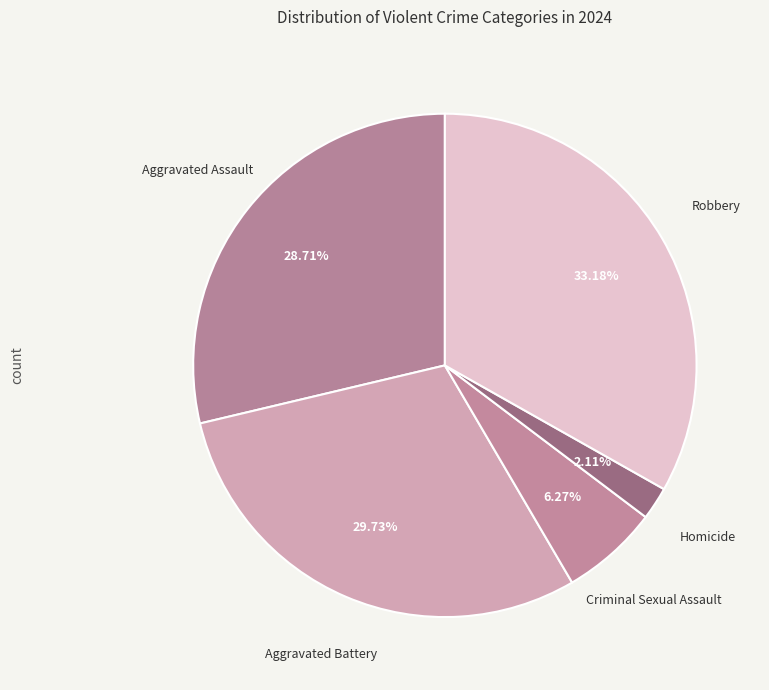

Between Homicide and Criminal Sexual Assault, which is larger?

Criminal Sexual Assault